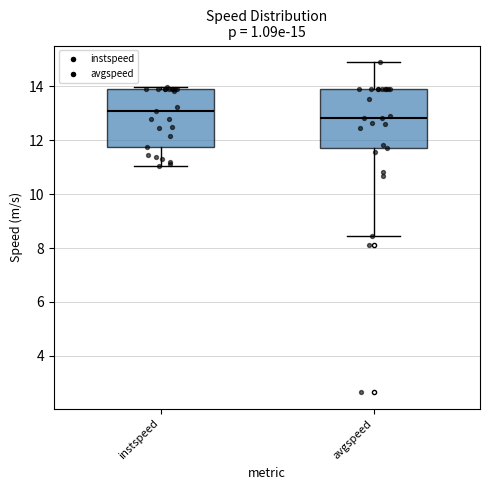

Which box's median line is the highest?

instspeed